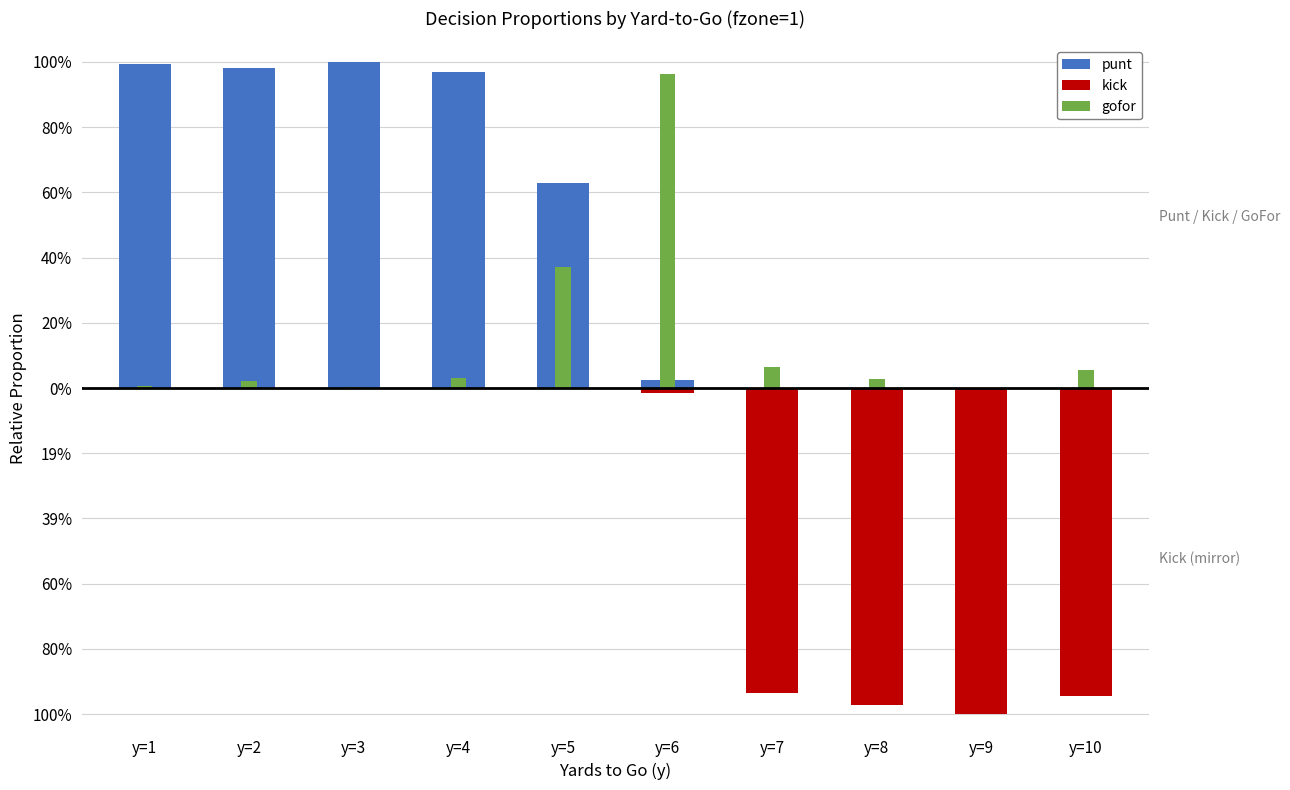

Reading right to left, what are all the values shown in this chart?

punt: 0.0	0.0	0.0	0.0	0.0	0.6	1.0	1.0	1.0	1.0
kick: -0.9	-1.0	-1.0	-0.9	-0.0	0.0	0.0	0.0	0.0	0.0
gofor: 0.1	0.0	0.0	0.1	1.0	0.4	0.0	0.0	0.0	0.0